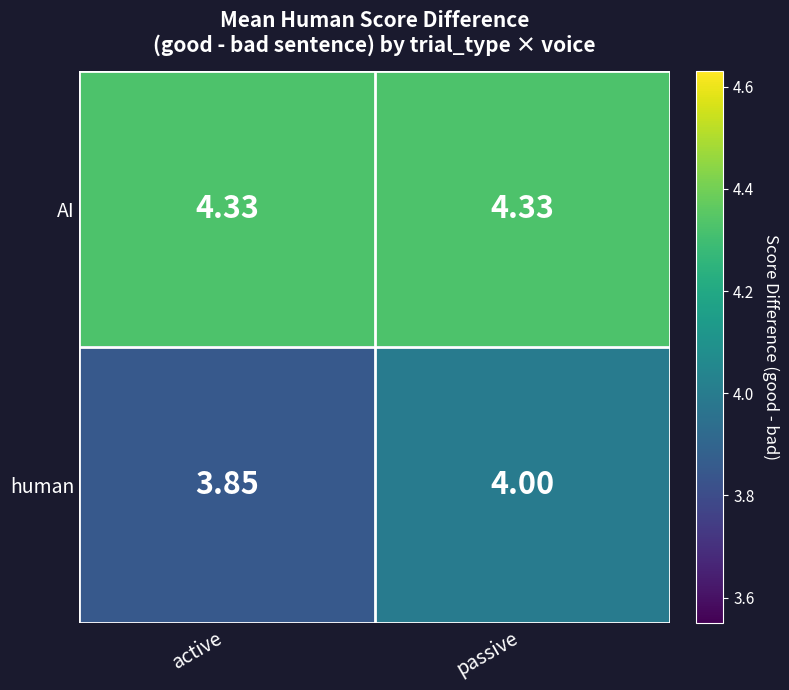

Rank the series at passive from lowest to highest value.

human, AI